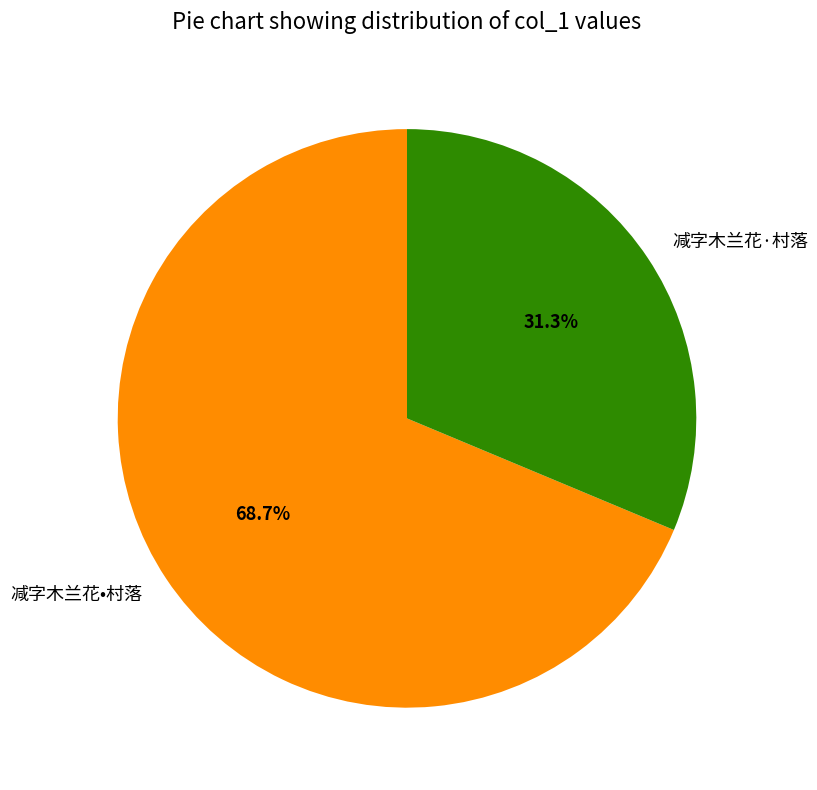

Approximately how many times larger is the value at 减字木兰花•村落 compared to 减字木兰花·村落?

2.2